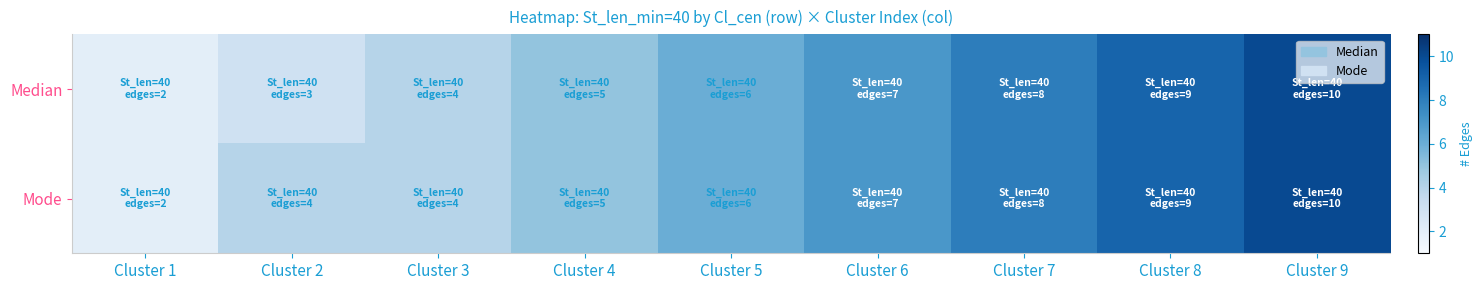

Reading left to right, what are all the values shown in this chart?

Median: Cluster 1=2	Cluster 2=3	Cluster 3=4	Cluster 4=5	Cluster 5=6	Cluster 6=7	Cluster 7=8	Cluster 8=9	Cluster 9=10
Mode: Cluster 1=2	Cluster 2=4	Cluster 3=4	Cluster 4=5	Cluster 5=6	Cluster 6=7	Cluster 7=8	Cluster 8=9	Cluster 9=10